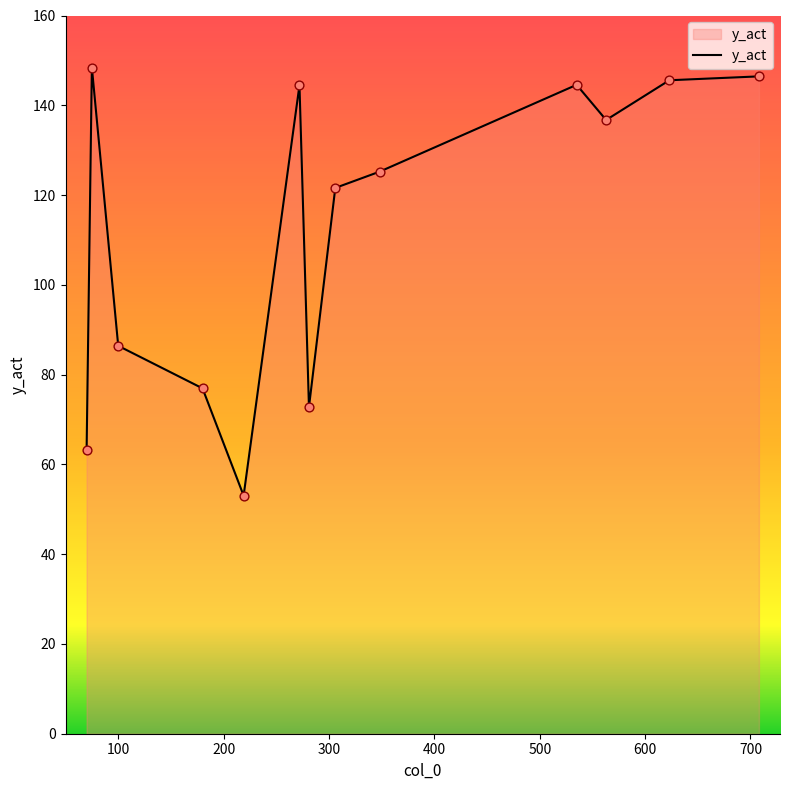

What is the difference between the maximum and minimum values?

95.4